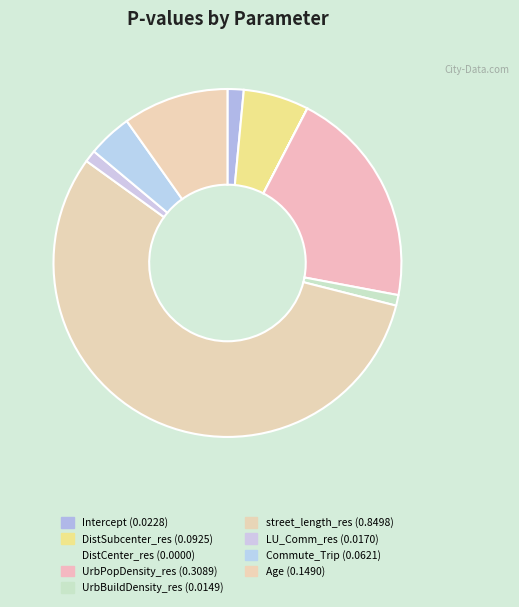

To the nearest percent, what is the difference between the street_length_res and UrbBuildDensity_res slice percentages?

55%